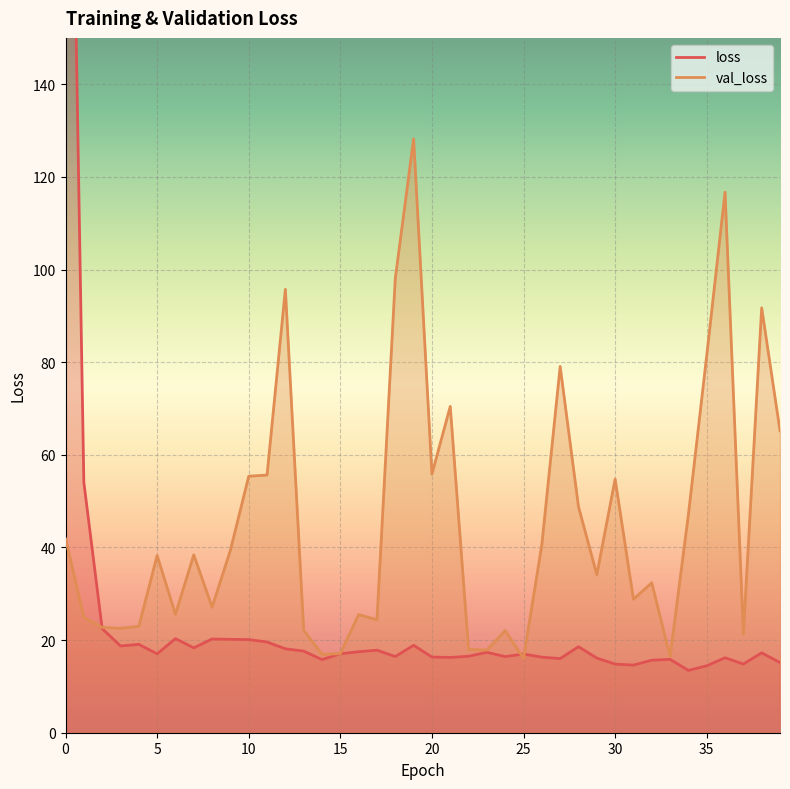

How many interior local peaks does the loss series have?

11